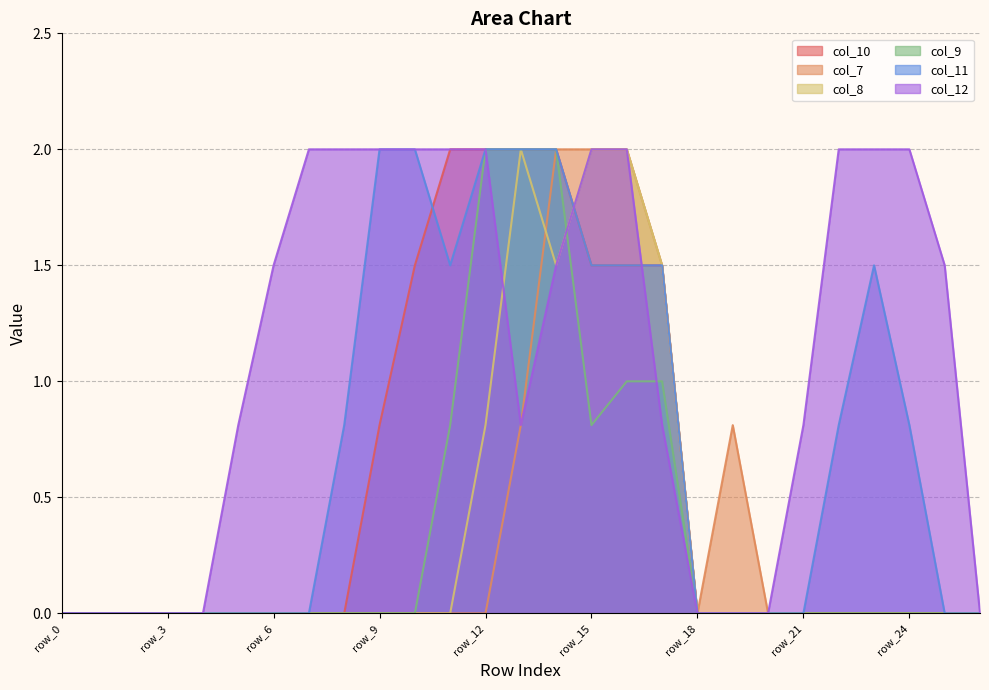

The value of col_9 at row_3 is 0.0. True or false?

True